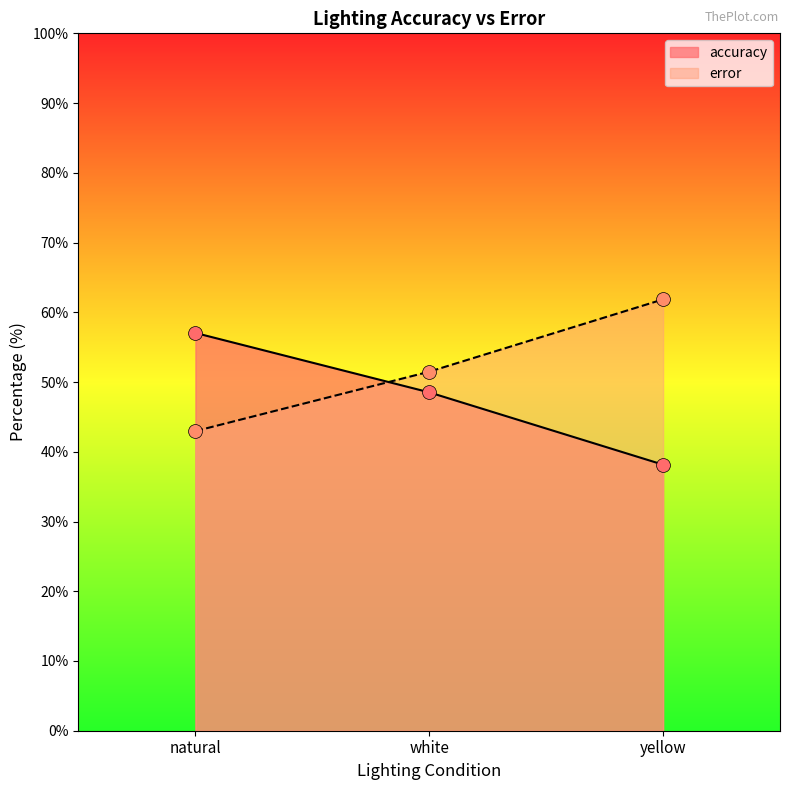

What is the total value across all series at white?

100.0